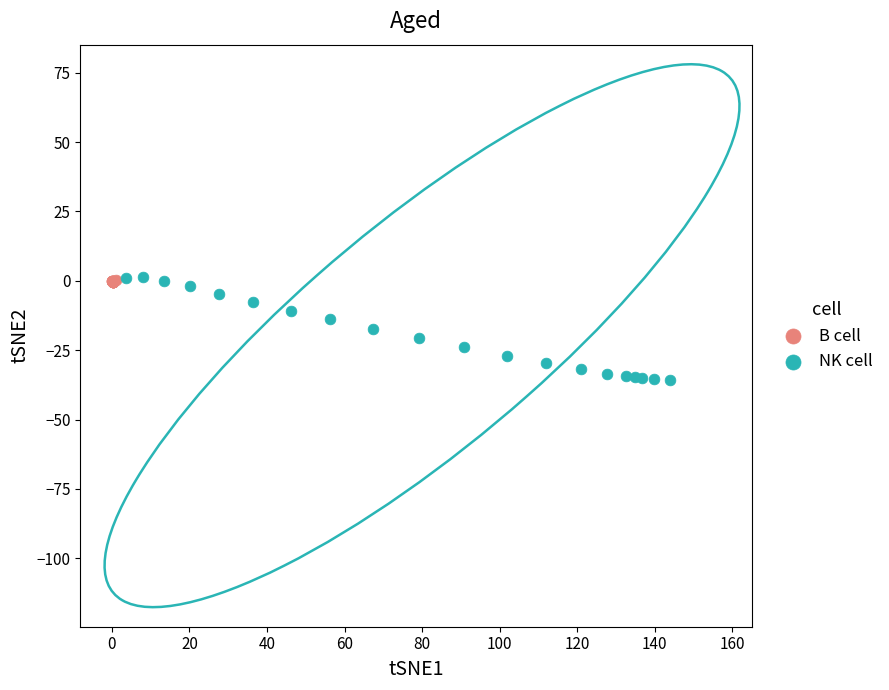

Which series contains the lowest Y value?

NK cell